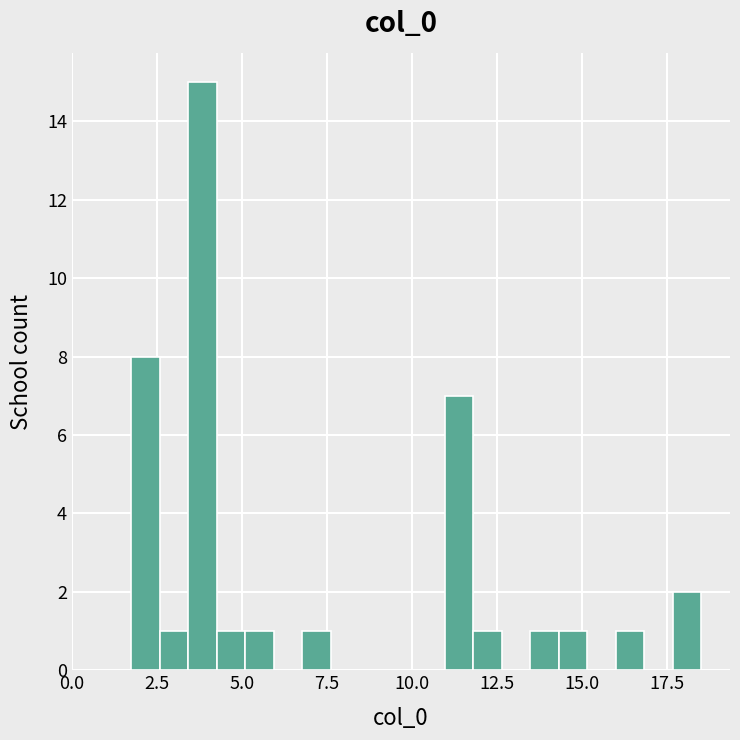

Read against the x-axis, roughly where is the centre of the tallest bar?

4.0